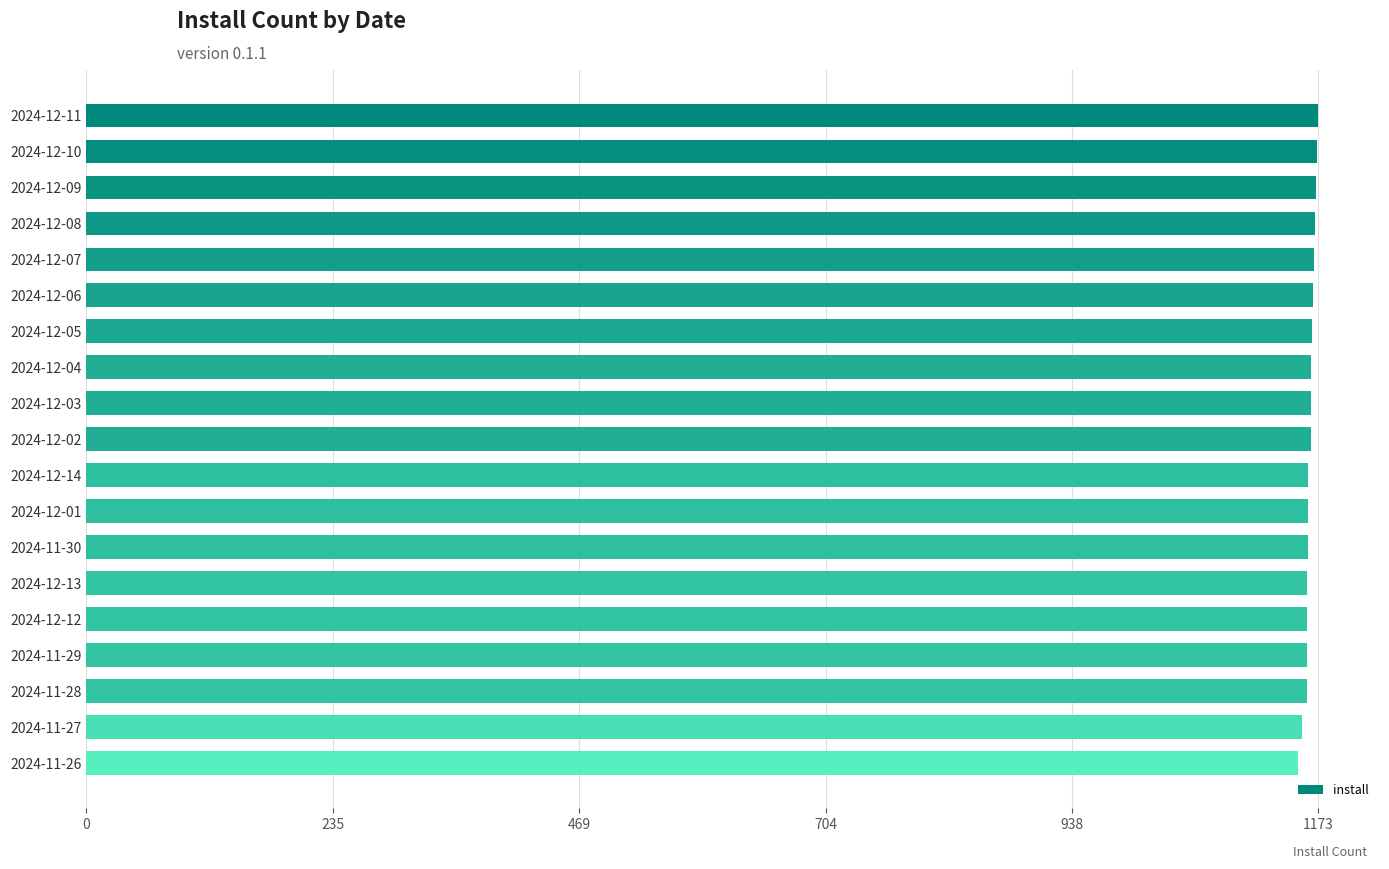

How many distinct data groups are displayed?

1